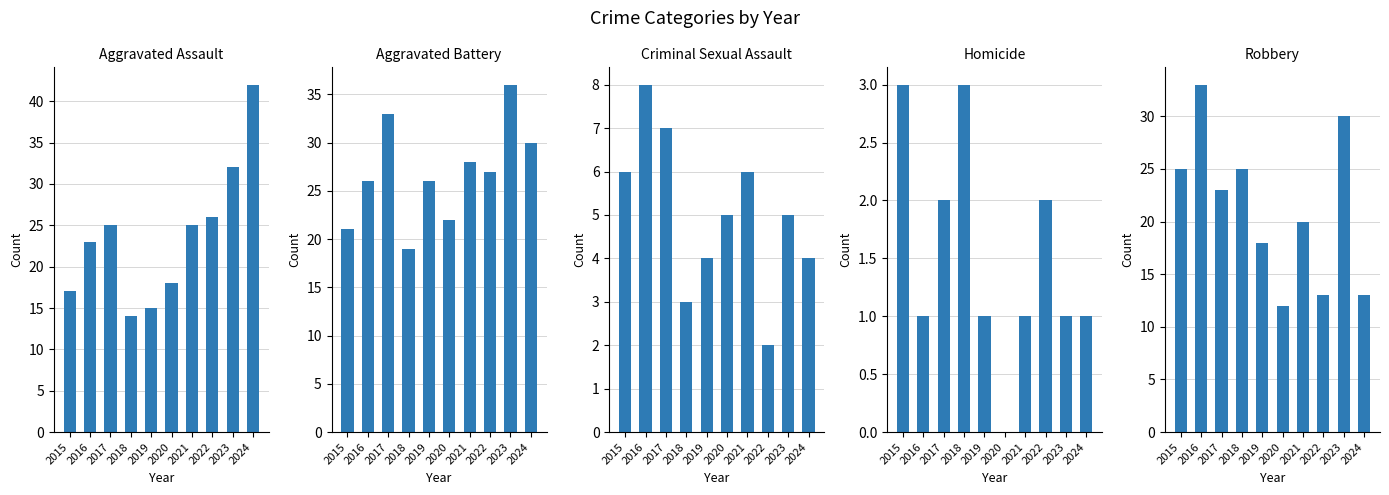

List the labels in order of Homicide value, smallest first.

2020, 2016, 2019, 2021, 2023, 2024, 2017, 2022, 2015, 2018